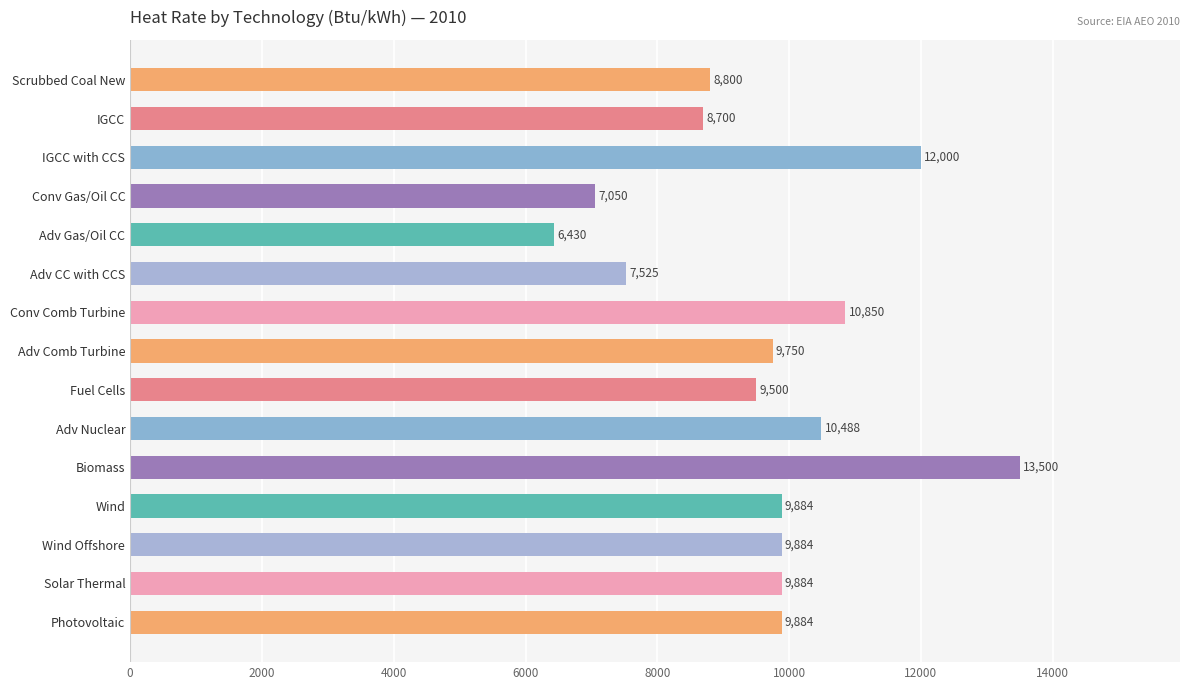

Is it true that the value at Adv Gas/Oil CC is 9520?

False